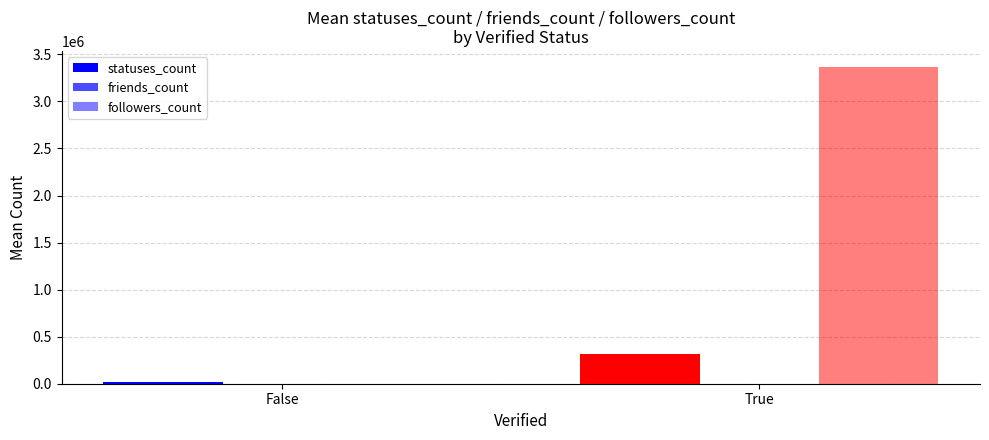

Are the bars horizontal?

No